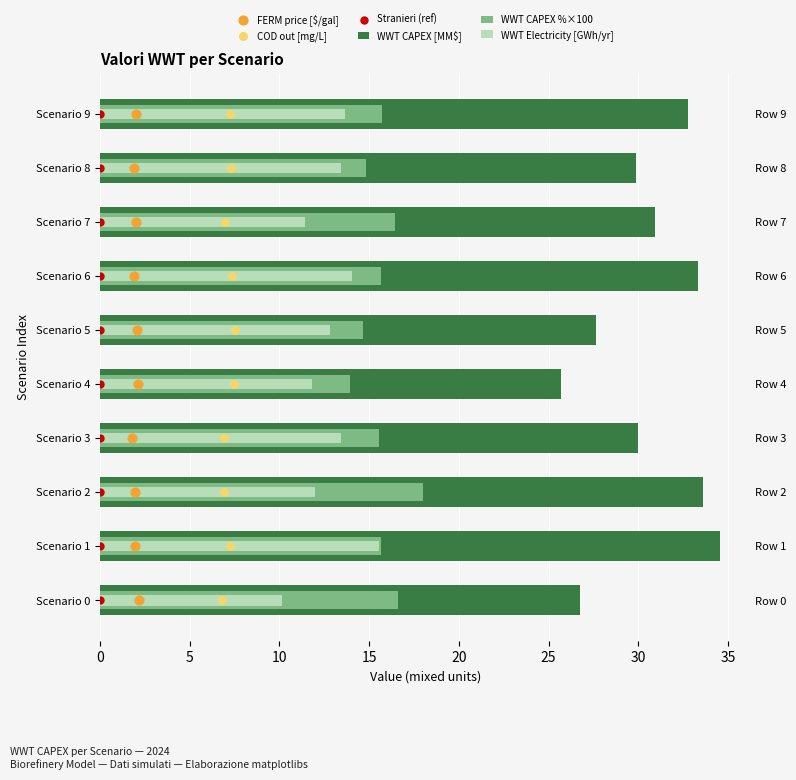

What are all the series names shown in the legend?

WWT CAPEX [MM$], WWT CAPEX %×100, WWT Electricity [GWh/yr], FERM price [$/gal], COD out [mg/L], Stranieri (ref)